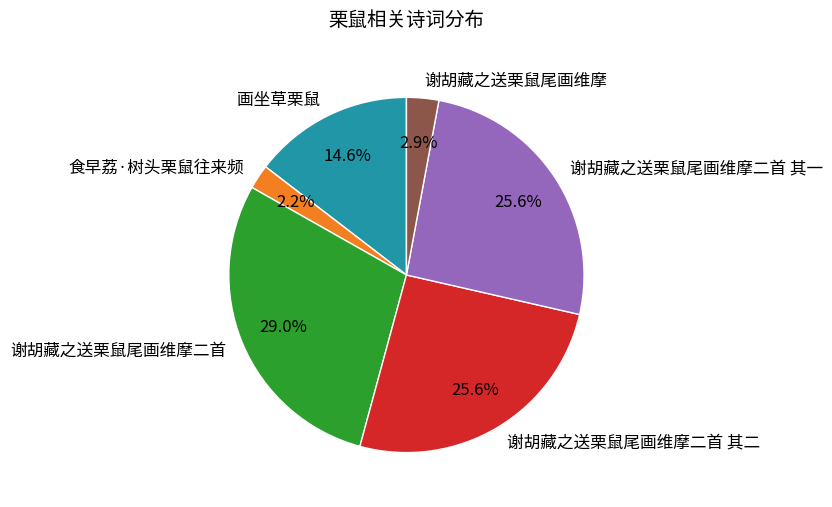

To the nearest percent, what portion does 谢胡藏之送栗鼠尾画维摩 represent?

3%